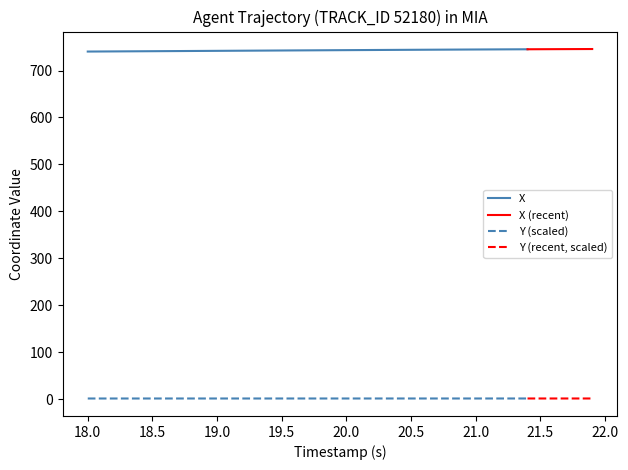

How many data points in X are above 743?

22